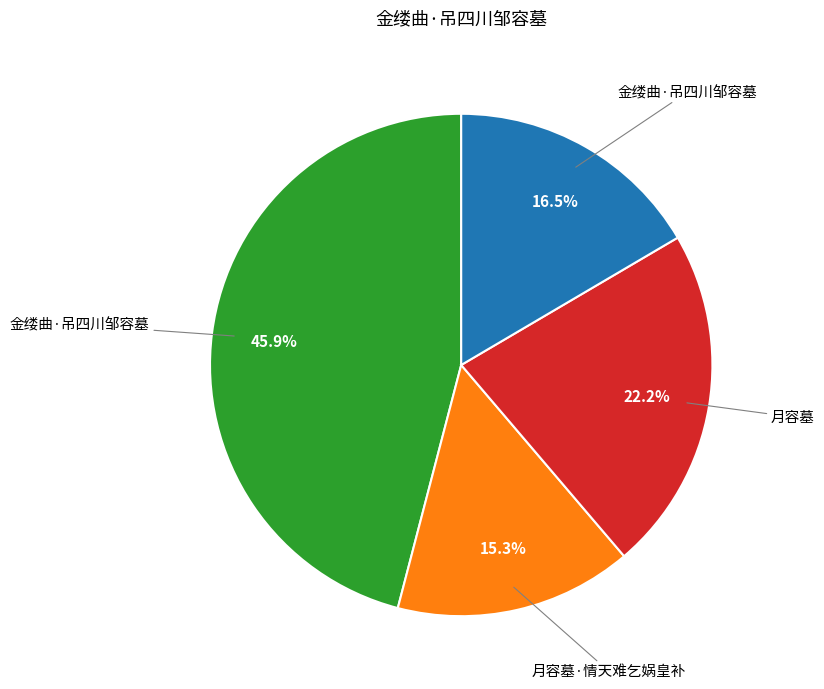

Does any single category account for the majority?

No